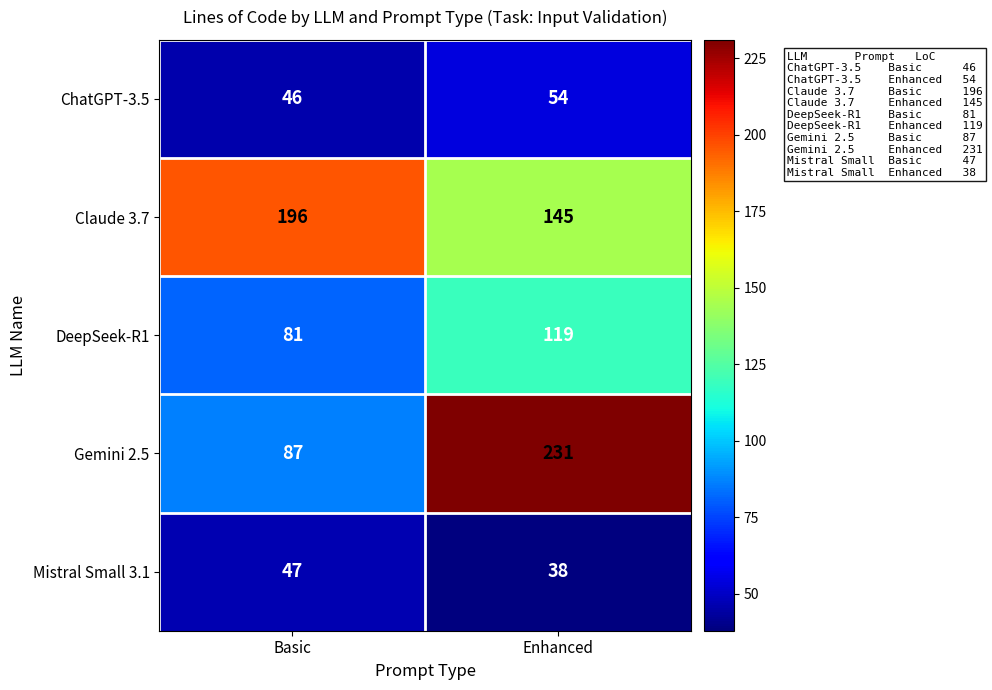

What is the difference between the Mistral Small 3.1 values at Basic and Enhanced?

9